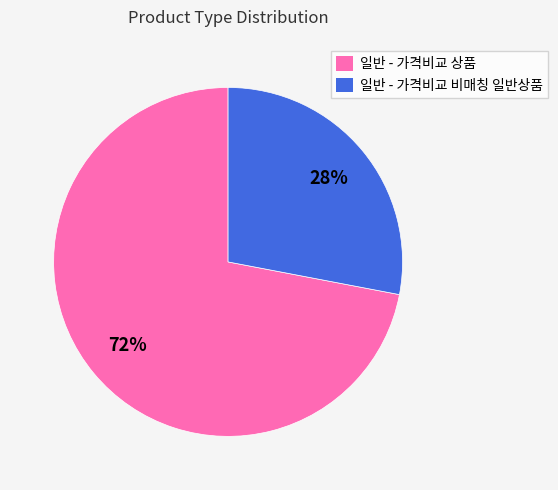

The 일반 - 가격비교 비매칭 일반상품 slice represents 13% of the pie. True or false?

False